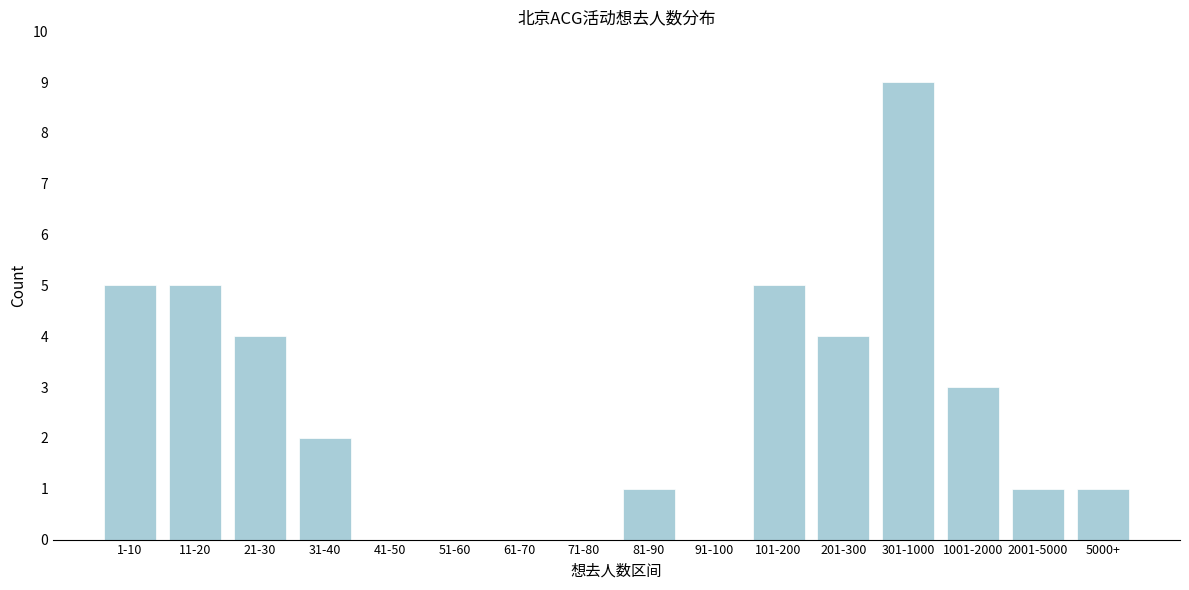

Reading left to right, list all the values displayed in this chart.

1-10=5	11-20=5	21-30=4	31-40=2	41-50=0	51-60=0	61-70=0	71-80=0	81-90=1	91-100=0	101-200=5	201-300=4	301-1000=9	1001-2000=3	2001-5000=1	5000+=1